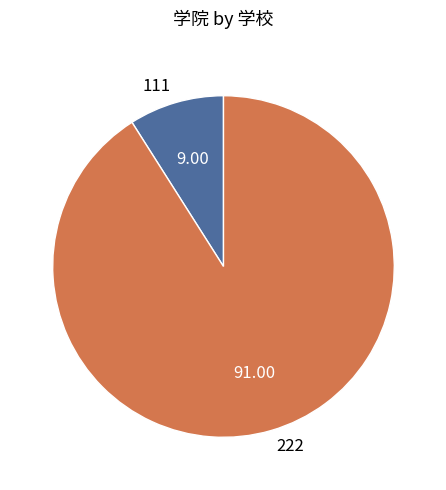

Is there a majority slice in this chart?

Yes